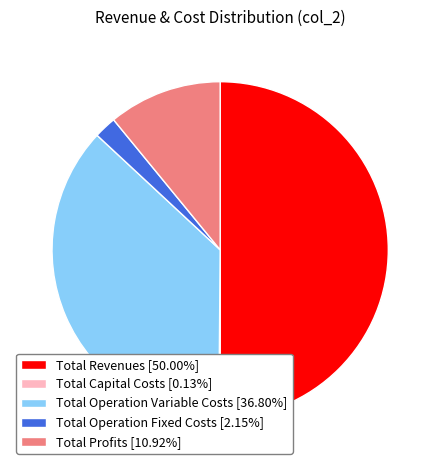

Do Total Revenues [50.00%] and Total Operation Fixed Costs [2.15%] together represent more than half of the pie?

Yes